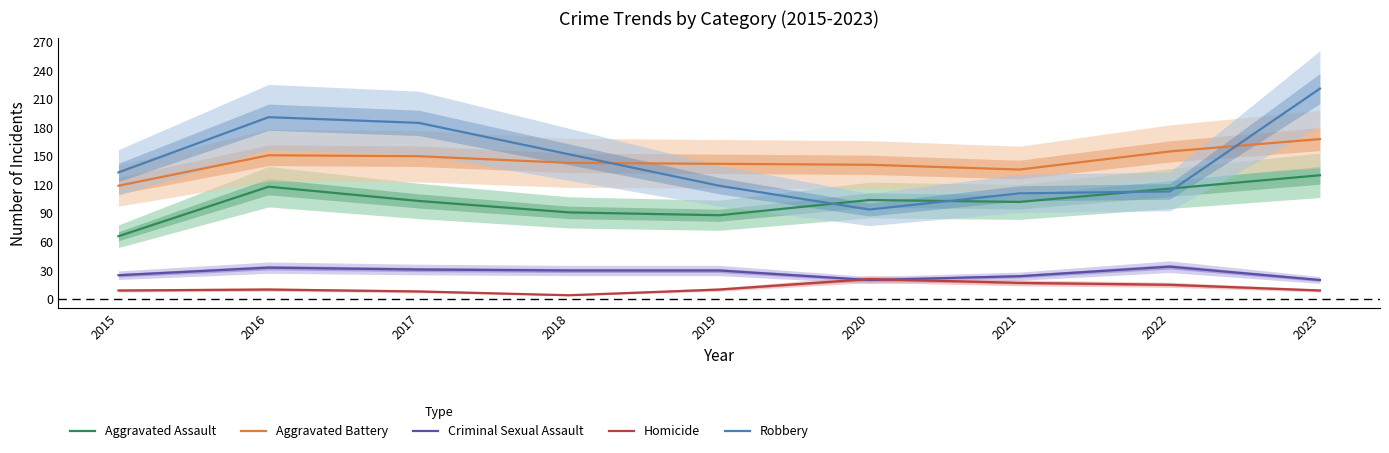

In Criminal Sexual Assault, how many points are higher than both neighbors (excluding endpoints)?

2